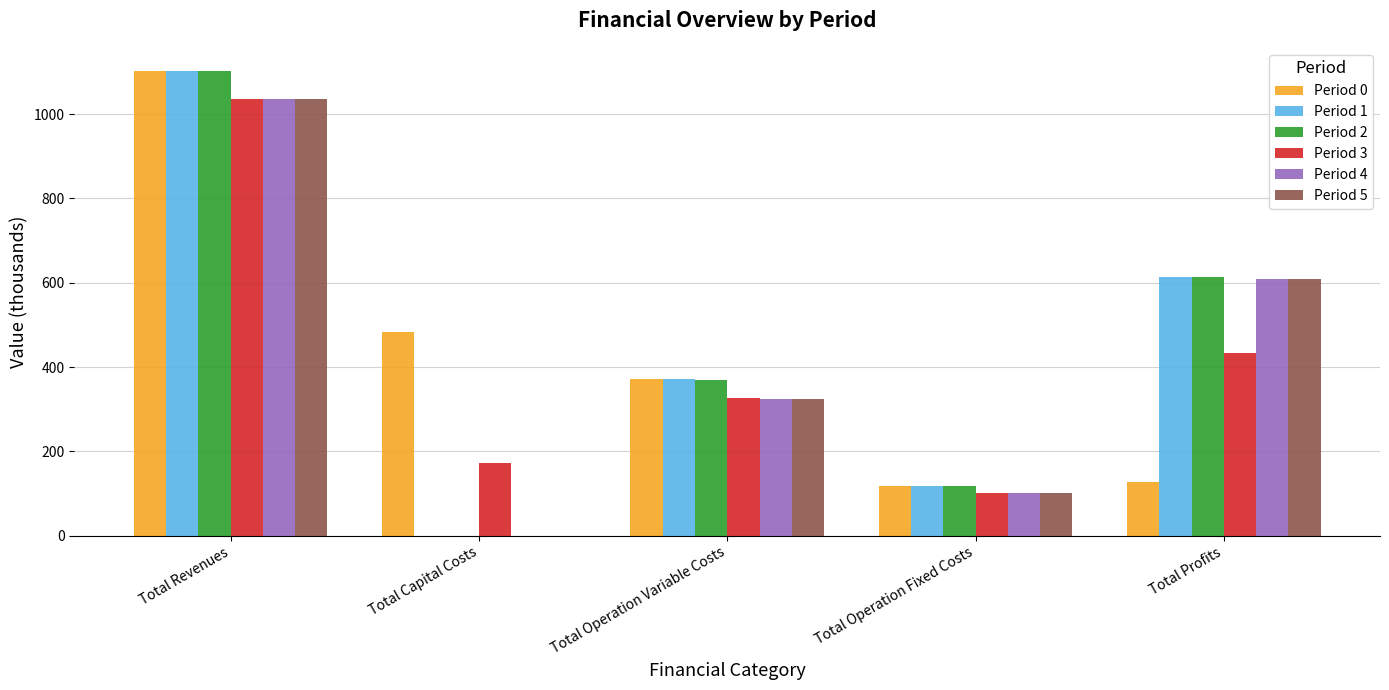

The value of Period 3 at Total Profits is 638.7. True or false?

False